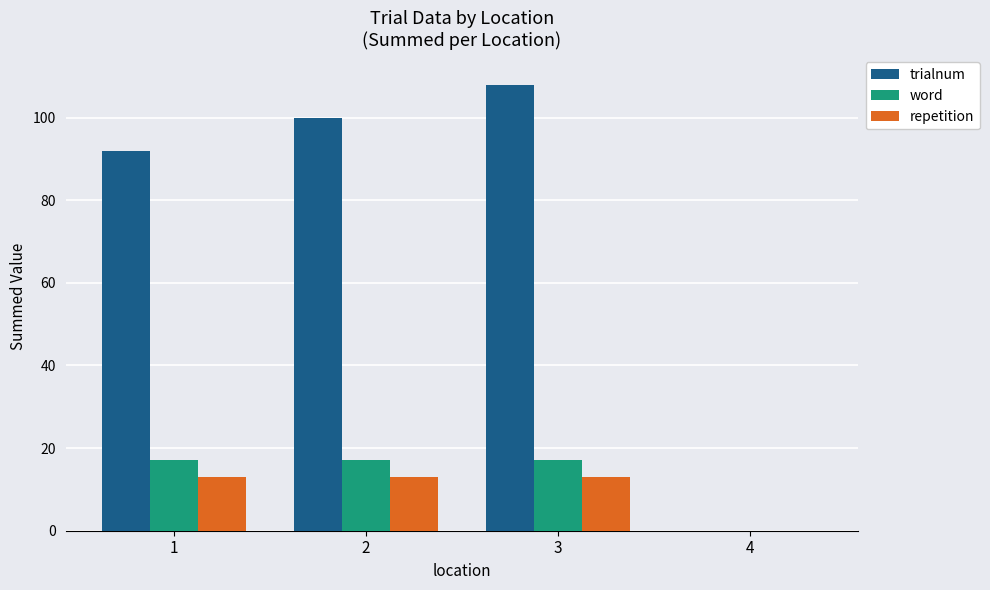

Which series has the largest range (max minus min)?

trialnum